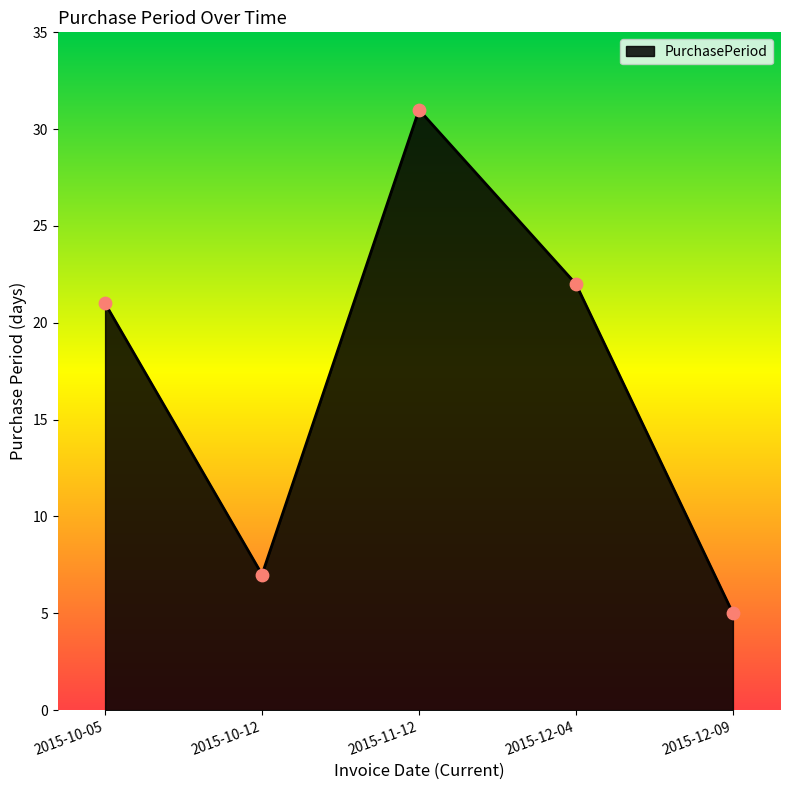

What is the change in value from 2015-10-05 to 2015-11-12?

+10